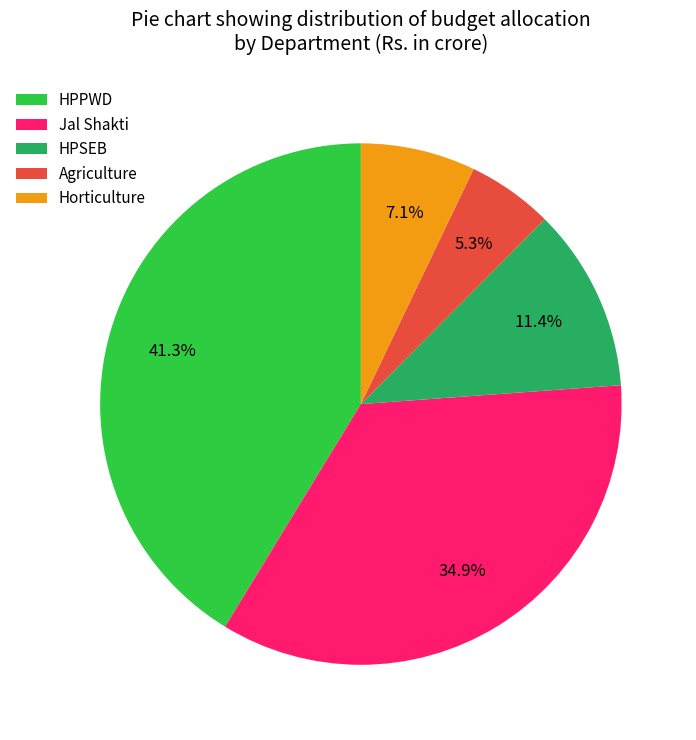

To the nearest percent, what percentage of the pie is HPSEB?

11%